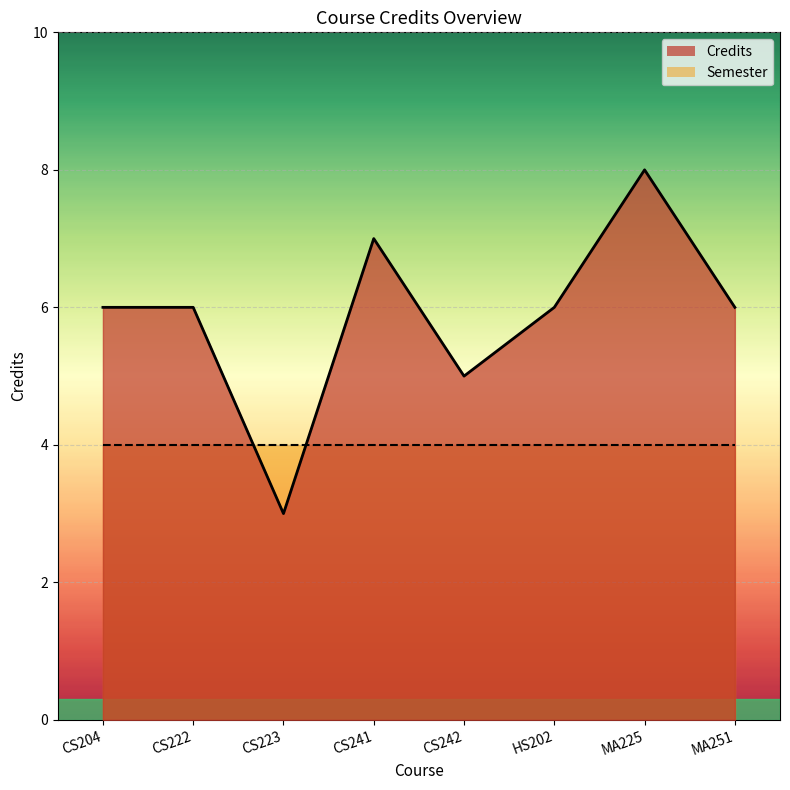

True or false: the data shows 6 at CS204.

True